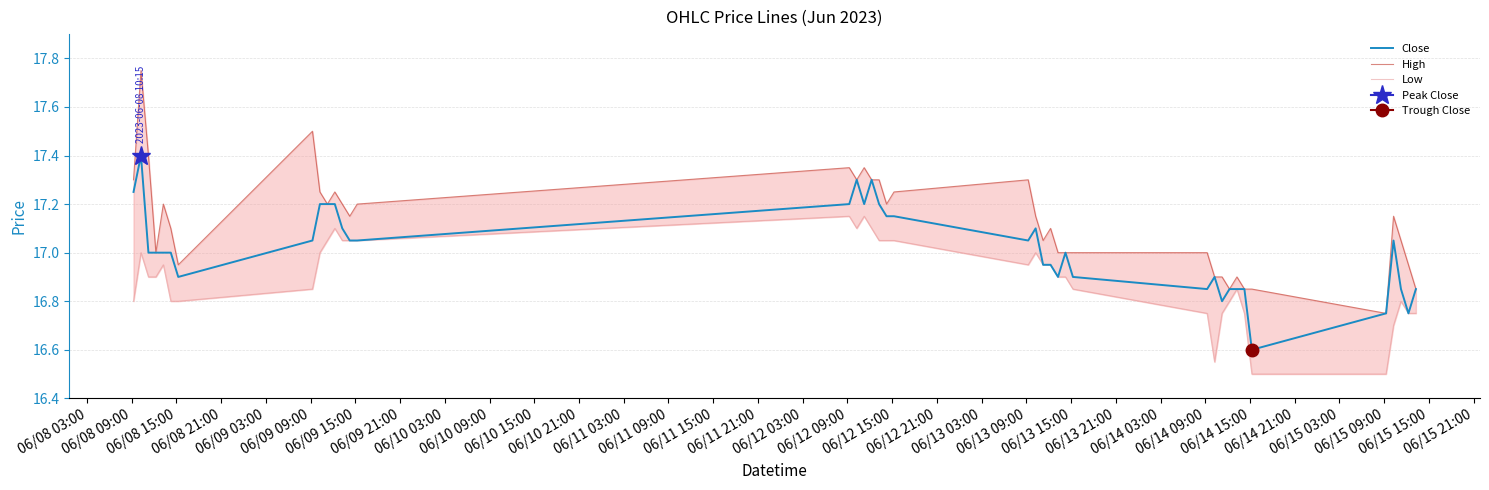

Reading left to right, transcribe all the data shown in this chart.

Close: 17.2	17.4	17.0	17.0	17.0	17.0	16.9	17.1	17.2	17.2	17.2	17.1	17.1	17.1	17.2	17.3	17.2	17.3	17.2	17.1	17.1	17.1	17.1	16.9	16.9	16.9	17.0	16.9	16.9	16.9	16.8	16.9	16.9	16.9	16.6	16.8	17.1	16.9	16.8	16.9
High: 17.3	17.8	17.4	17.0	17.2	17.1	16.9	17.5	17.2	17.2	17.2	17.2	17.1	17.2	17.4	17.3	17.4	17.3	17.3	17.2	17.2	17.3	17.1	17.1	17.1	17.0	17.0	17.0	17.0	16.9	16.9	16.9	16.9	16.9	16.9	16.8	17.1	17.1	16.9	16.9
Low: 16.8	17.0	16.9	16.9	16.9	16.8	16.8	16.9	17.0	17.1	17.1	17.1	17.1	17.1	17.1	17.1	17.1	17.1	17.1	17.1	17.1	16.9	17.0	16.9	16.9	16.9	16.9	16.9	16.8	16.6	16.8	16.8	16.9	16.8	16.5	16.5	16.7	16.8	16.8	16.8